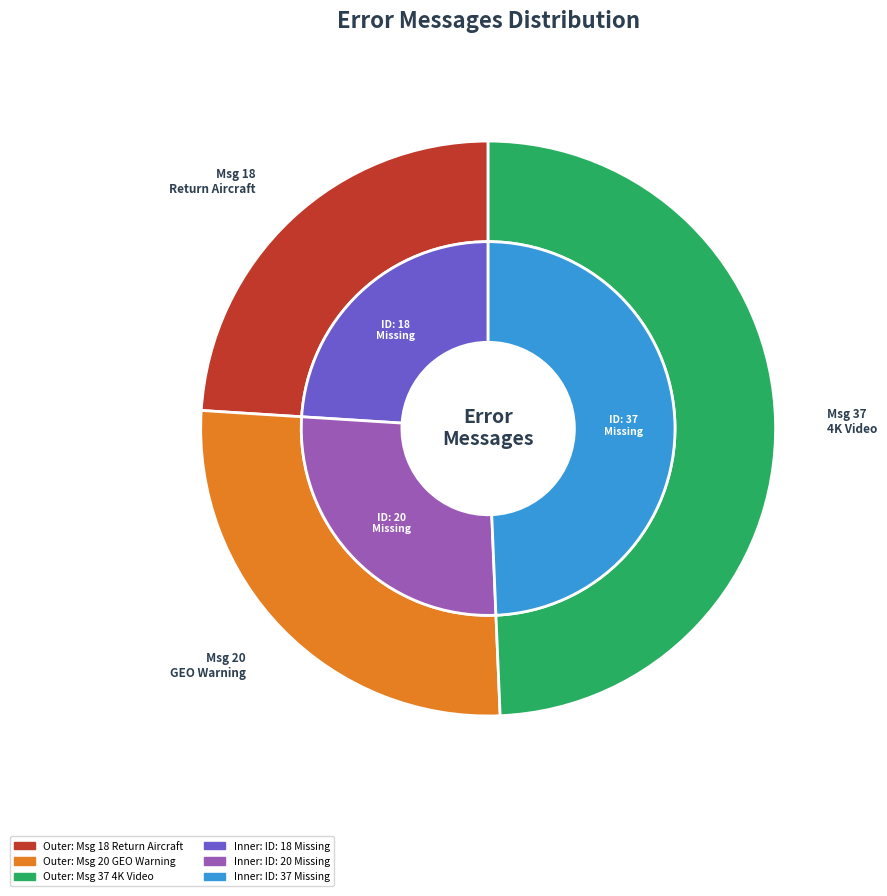

How many slices are in this pie chart?

3